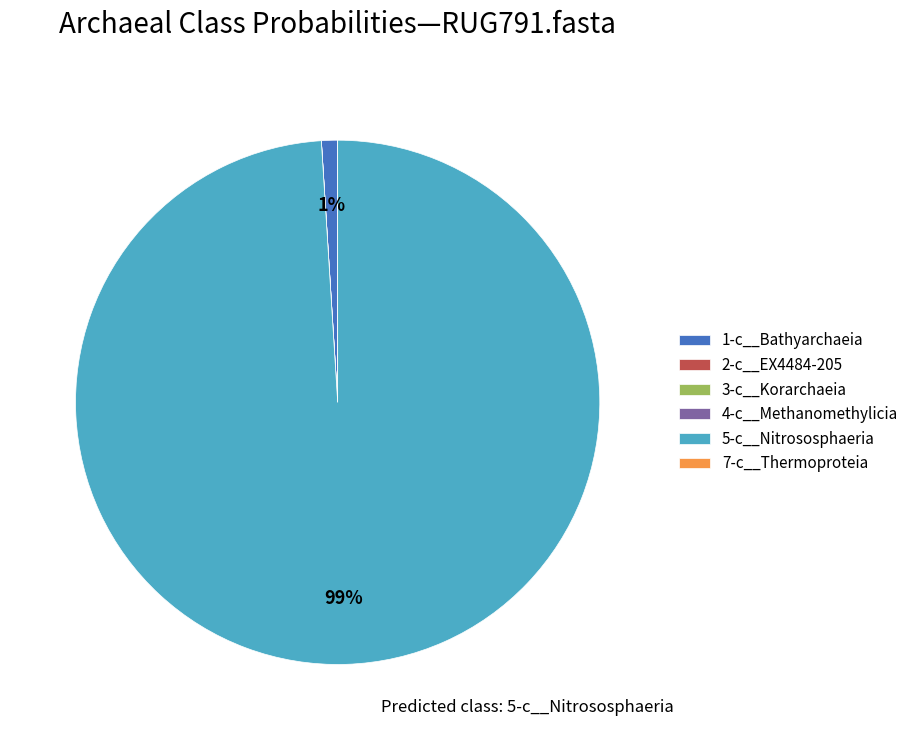

Which slice is the largest?

5-c__Nitrososphaeria